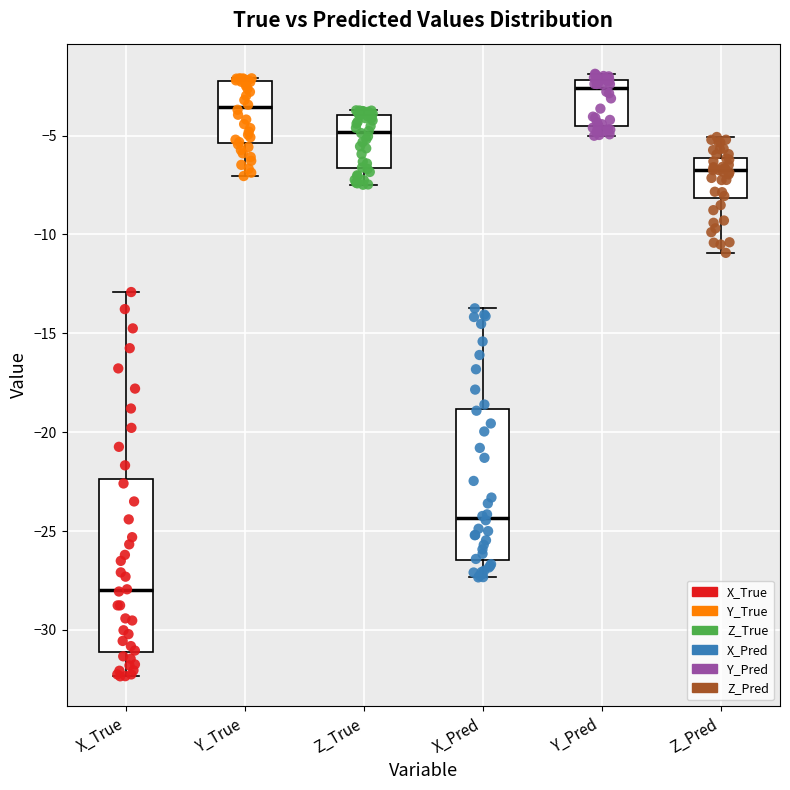

Comparing the boxes themselves (not the whiskers), which one is the tallest?

X_True